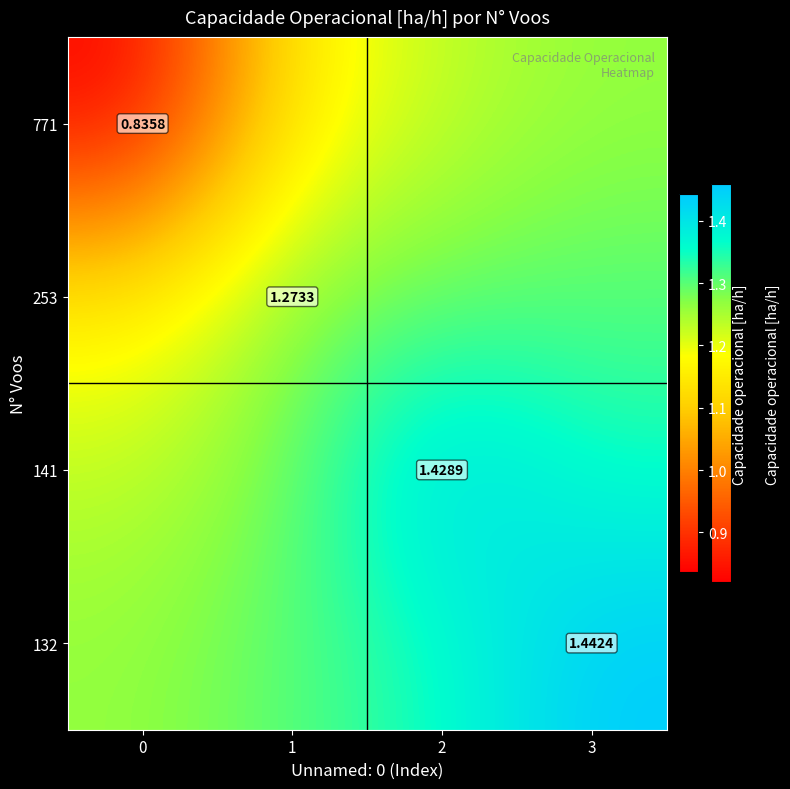

Count the number of data series in this chart.

4